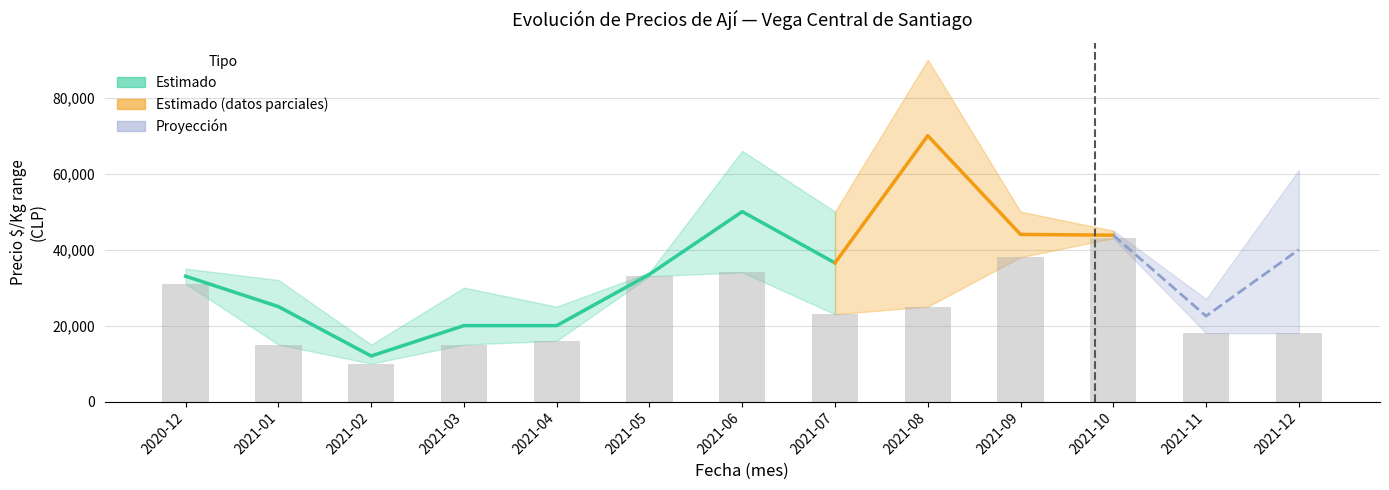

At which label does Precio minimo reach its minimum?

2021-02